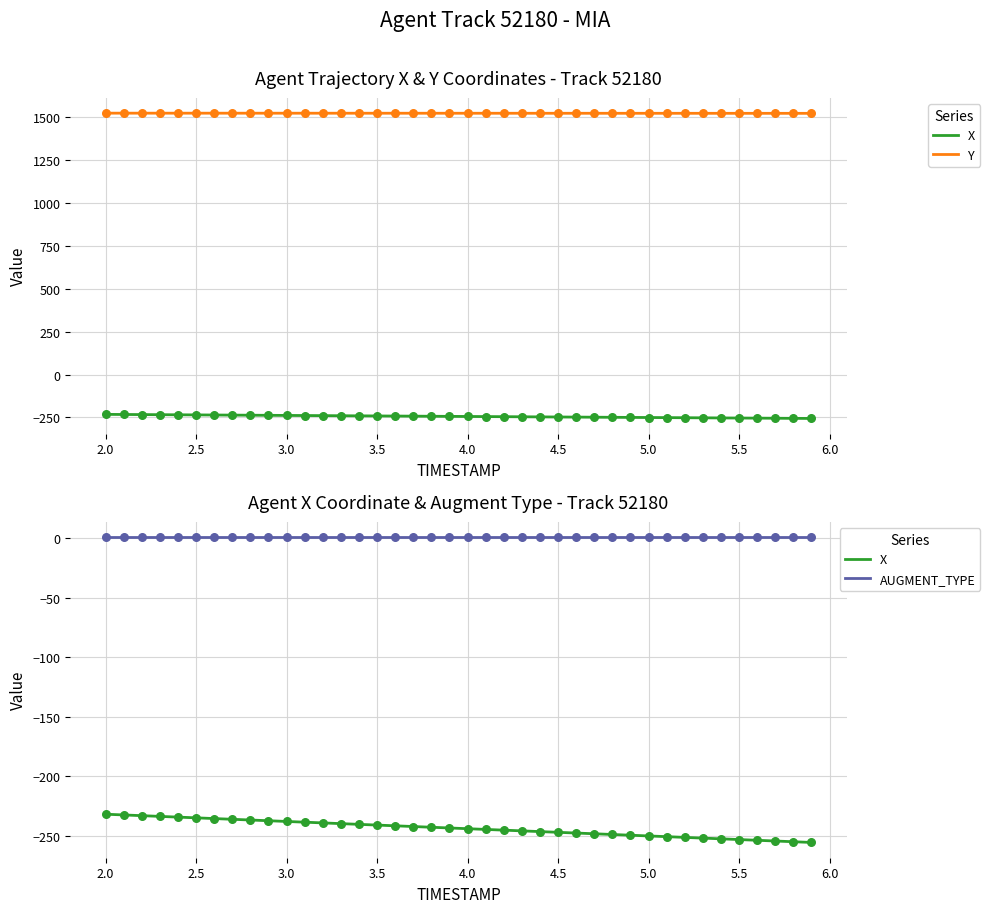

Which series has the largest total across all categories?

Y